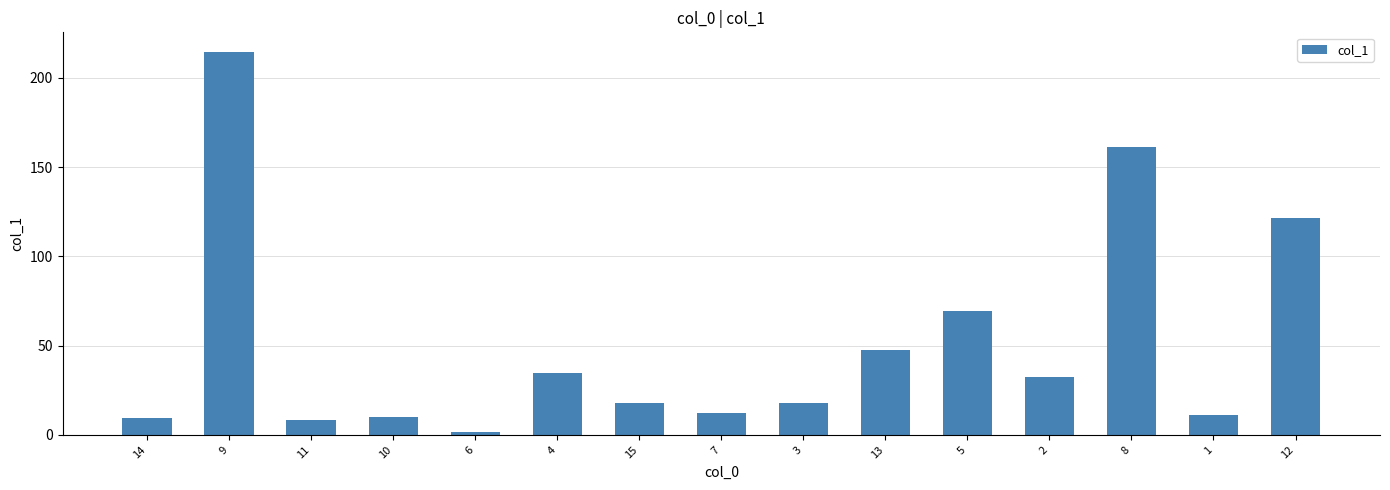

What is the greatest value displayed?

214.7